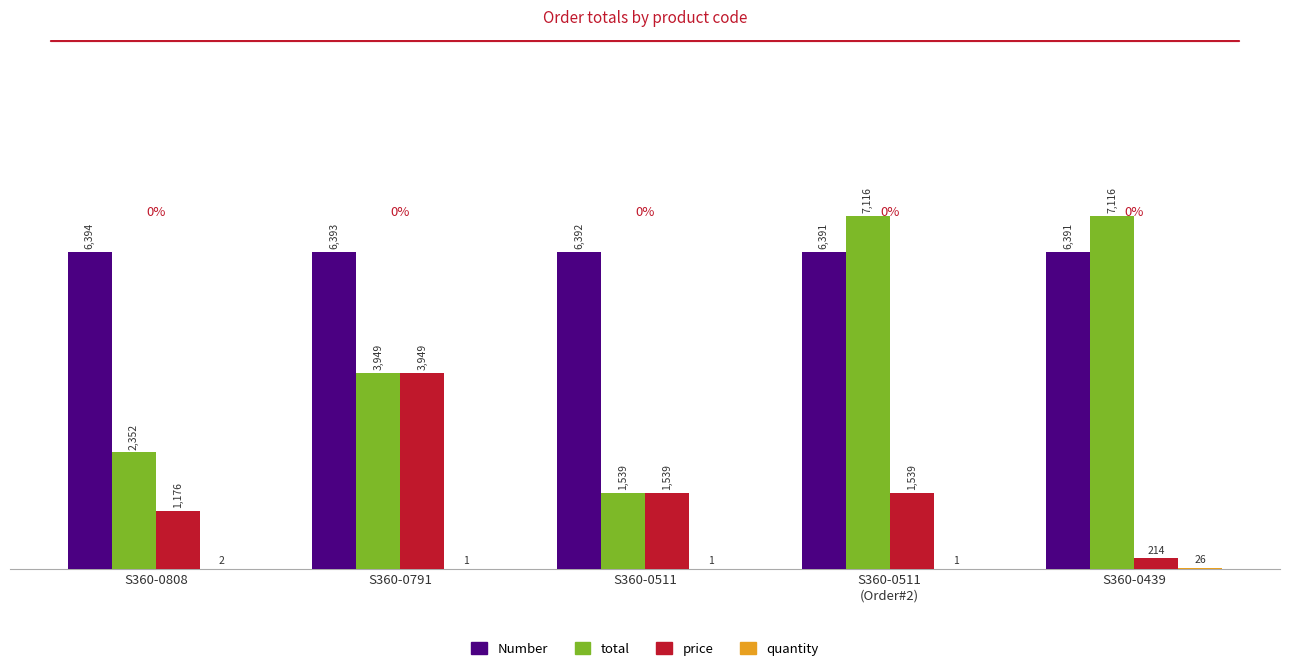

True or false: price has a value of 1538.9 at S360-0511.

True